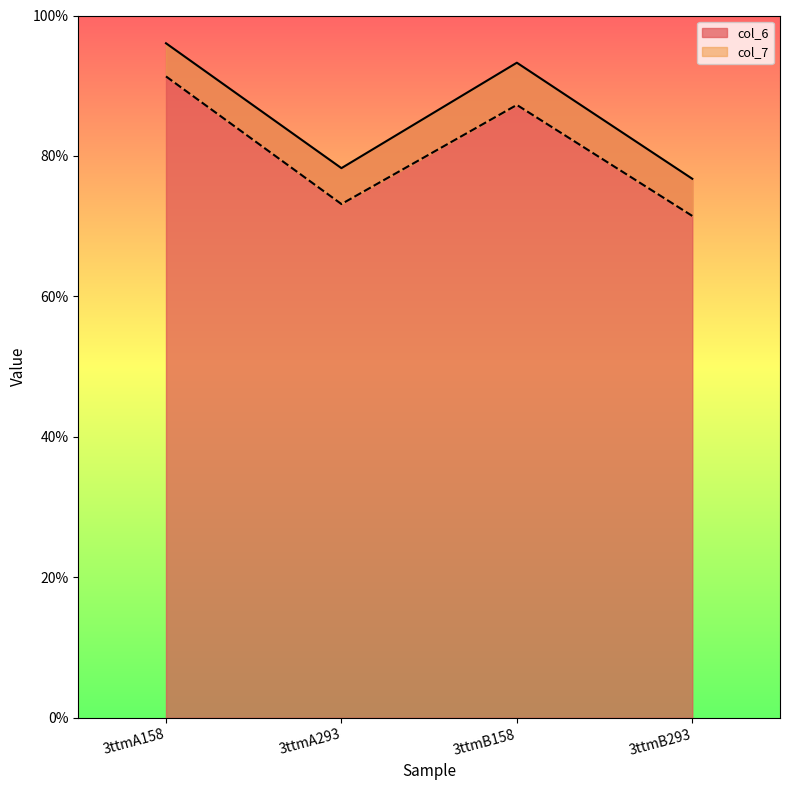

Reading right to left, what are all the values shown in this chart?

col_6: 76.8	93.3	78.3	96.0
col_7: 71.5	87.3	73.2	91.3